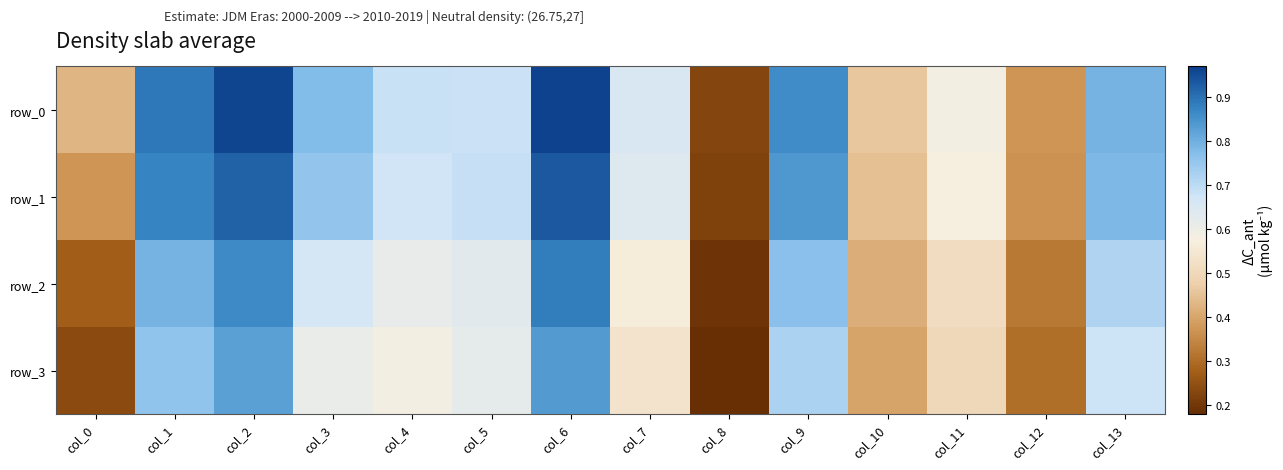

Is it true that row_1 equals 0.5 at col_3?

False